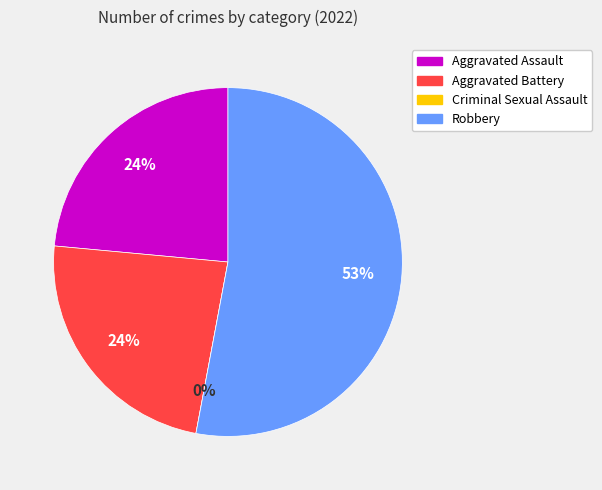

Is there a majority slice in this chart?

Yes